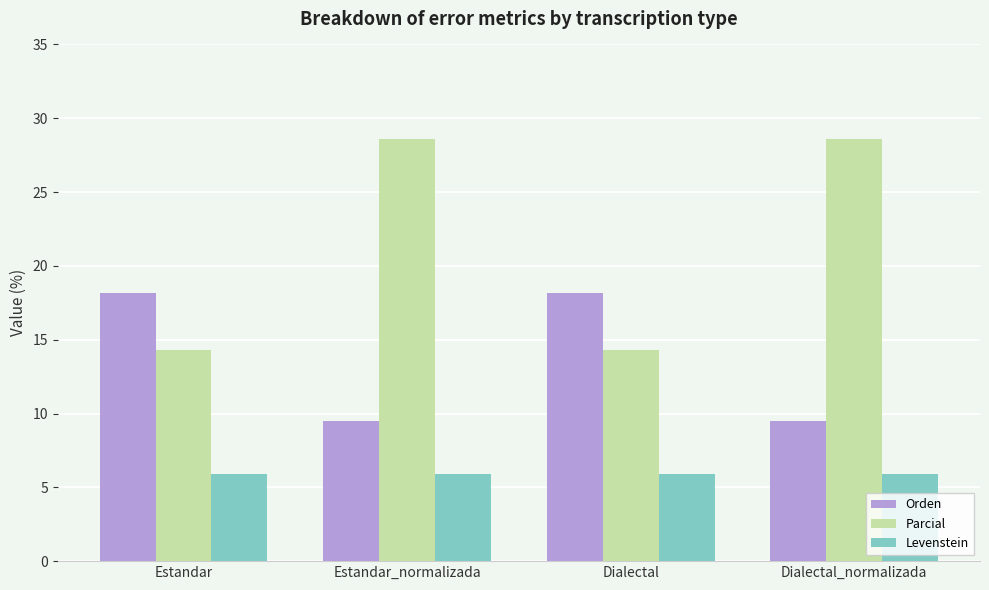

List the series in order of their peak value, highest first.

Parcial, Orden, Levenstein